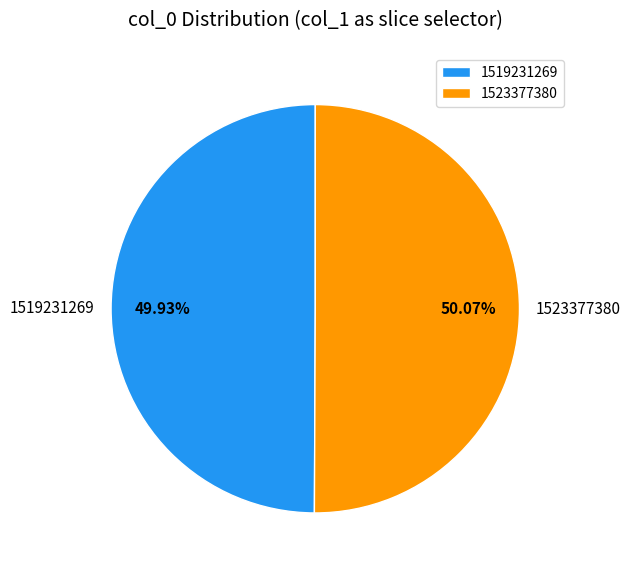

Approximately how many times larger is the value at 1523377380 compared to 1519231269?

1.0